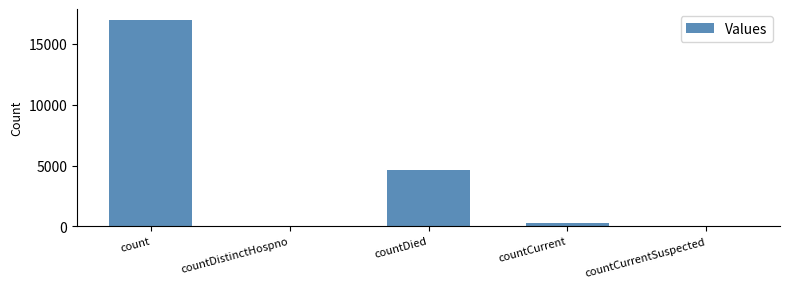

What is the greatest value displayed?

16964